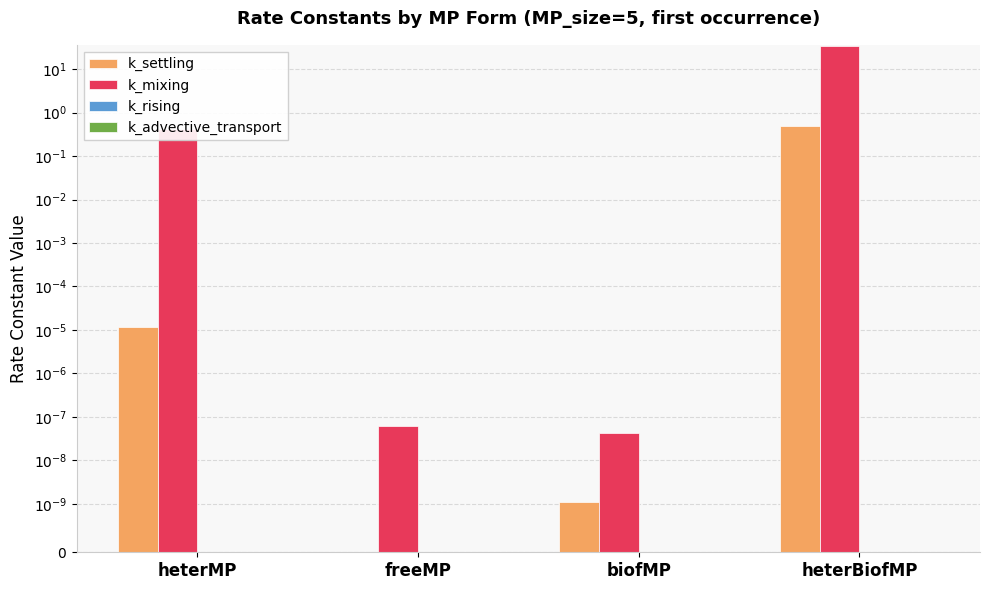

Which category has the highest value across all series?

heterBiofMP